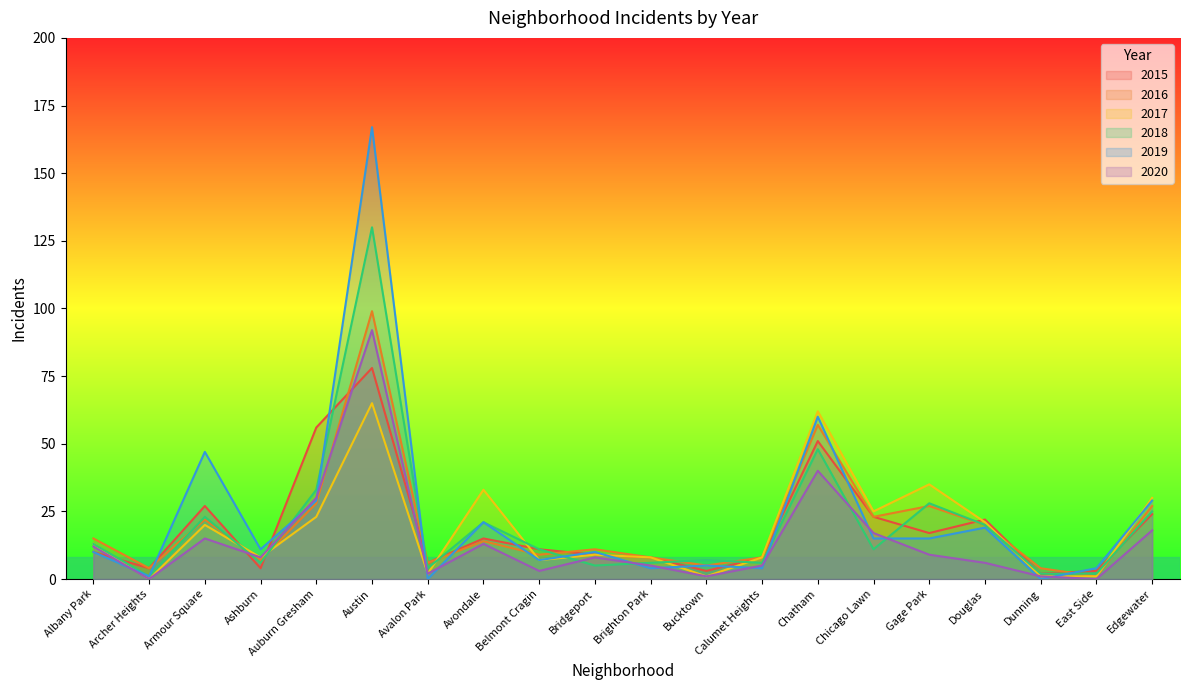

At Armour Square, list the series in order from largest to smallest.

2019, 2015, 2018, 2016, 2017, 2020